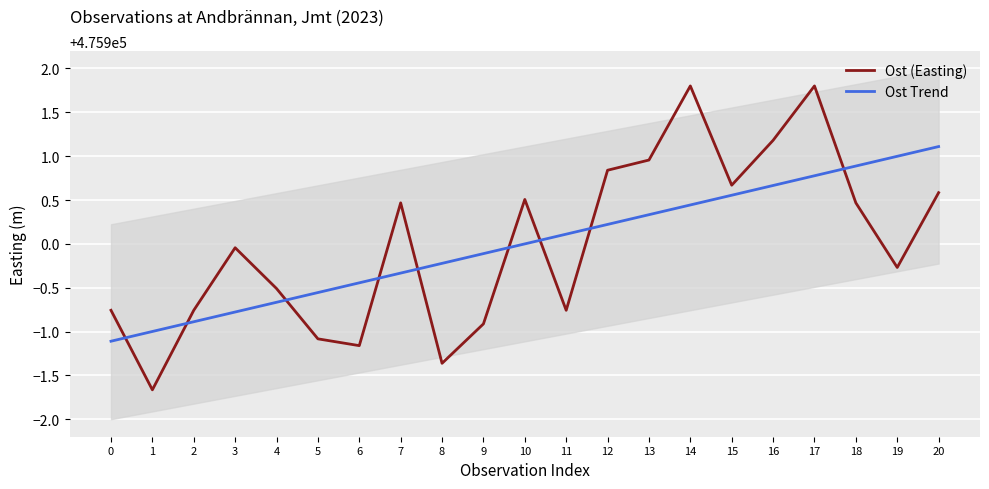

True or false: Ost Trend has more than 2 interior local peaks.

False